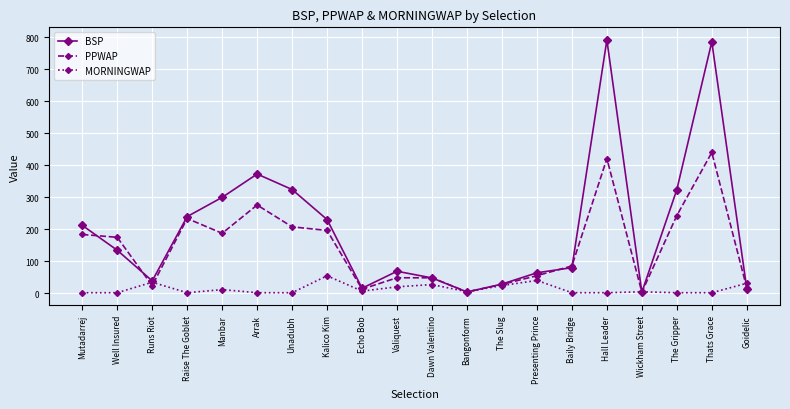

List the series in order of their overall mean, lowest first.

MORNINGWAP, PPWAP, BSP